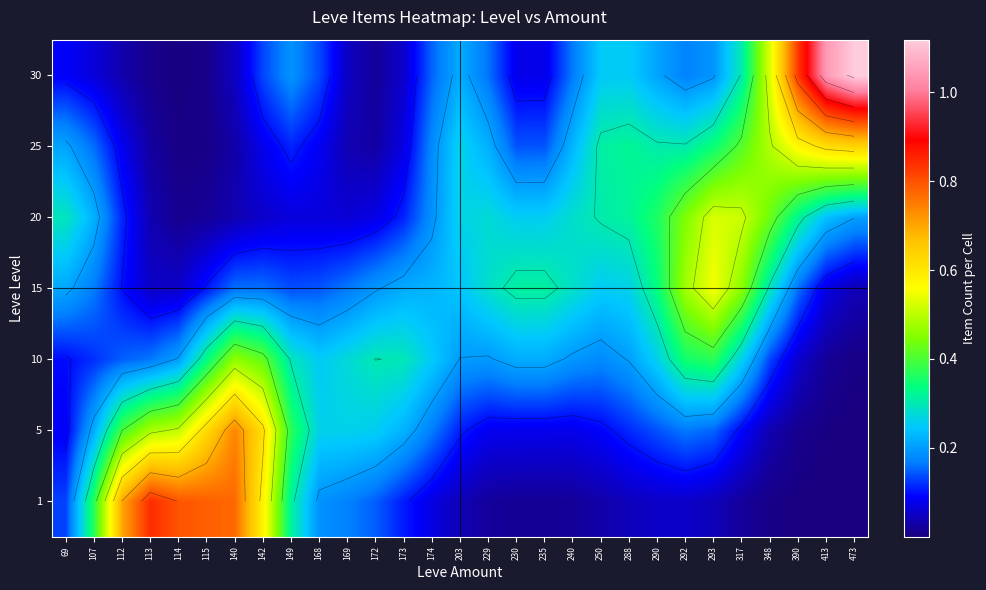

Is the value of 20 at 113 greater than the value of 1 at 348?

Yes